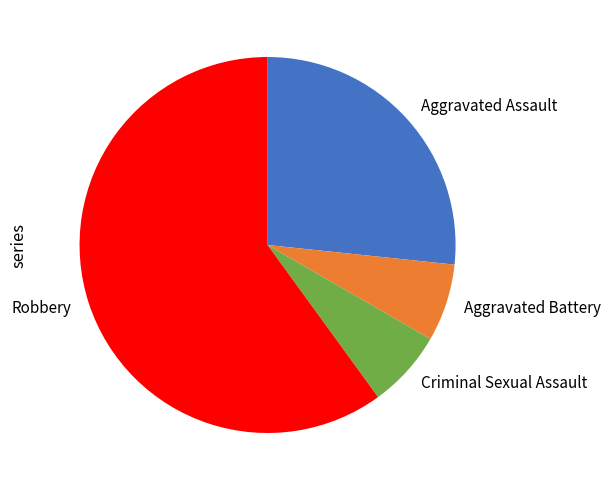

Combined, do Aggravated Assault and Aggravated Battery account for over 50%?

No